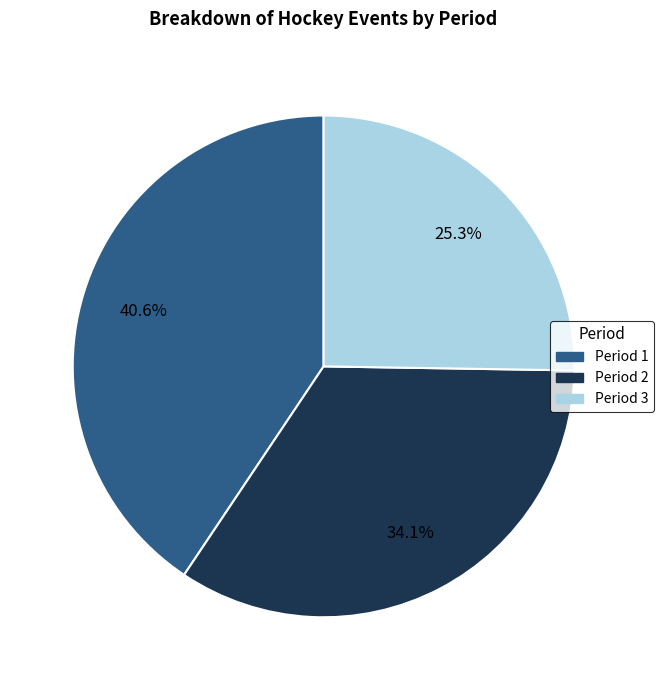

How many slices are in this pie chart?

3